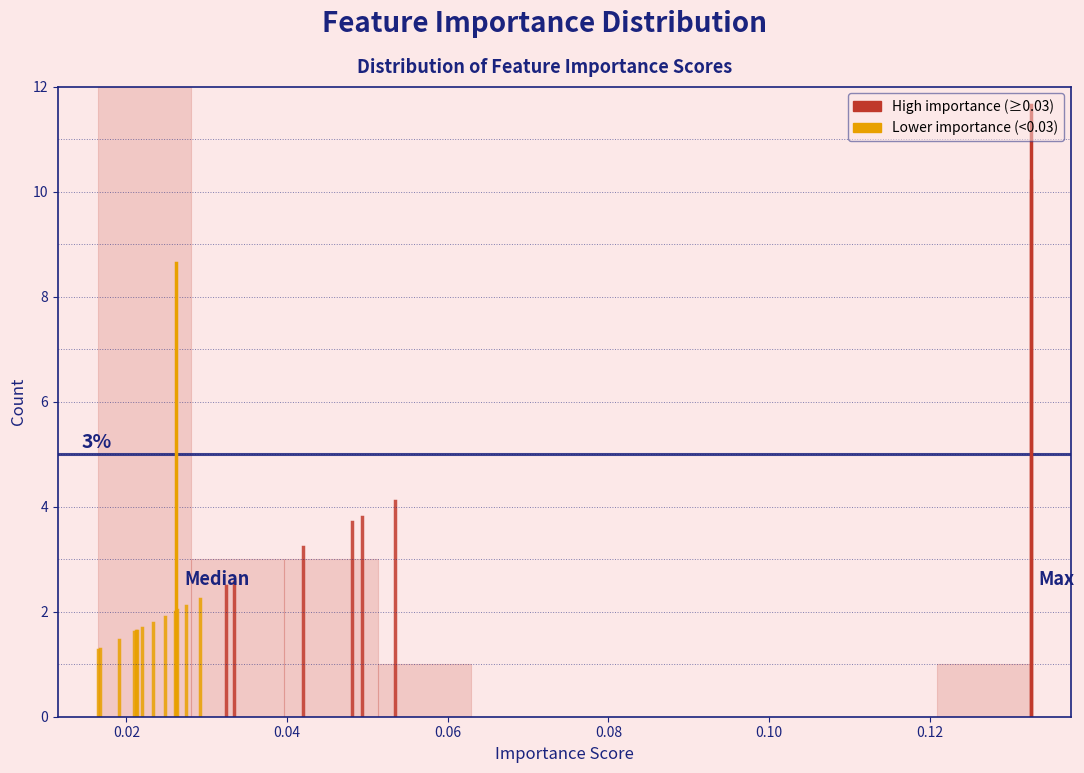

Over which range of the x-axis is the bar tallest?

0.016 to 0.028